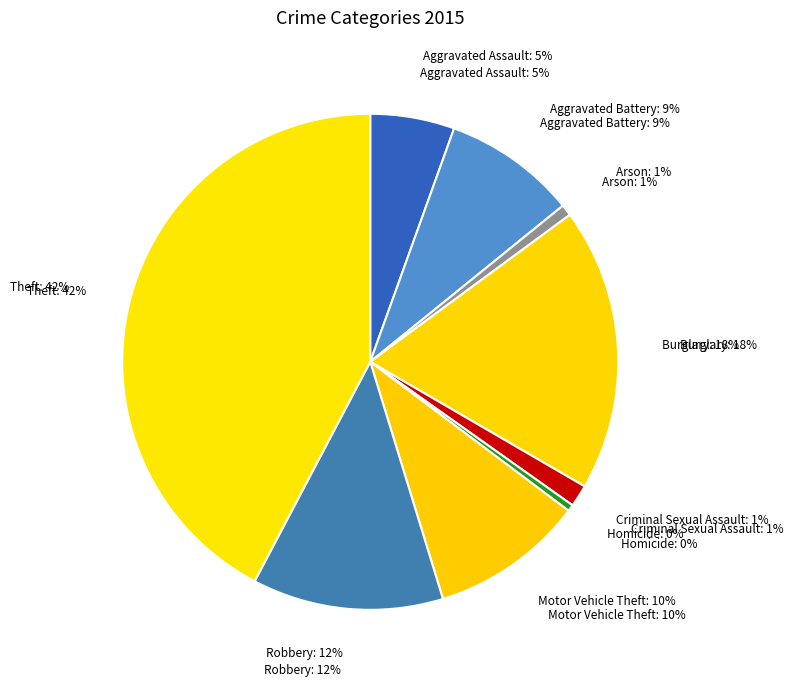

Combined, do Arson and Burglary account for over 50%?

No